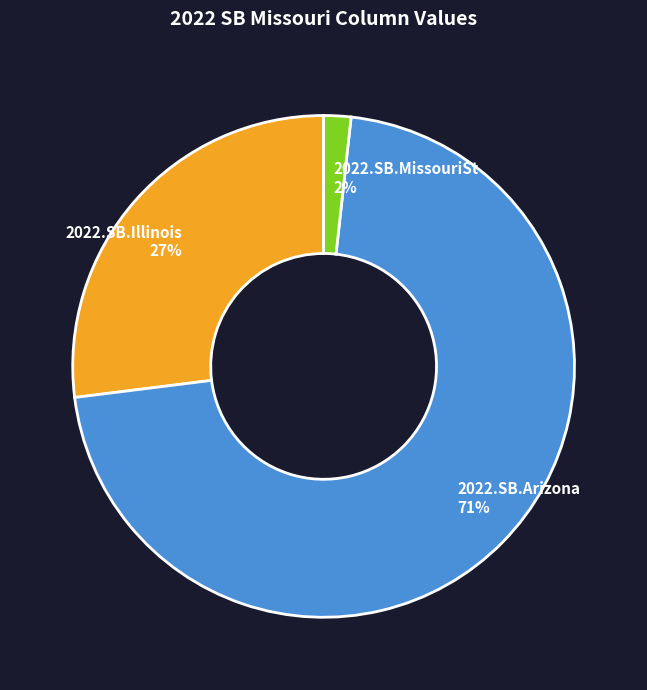

True or false: 2022.SB.MissouriSt 2% accounts for 2% of the total.

True